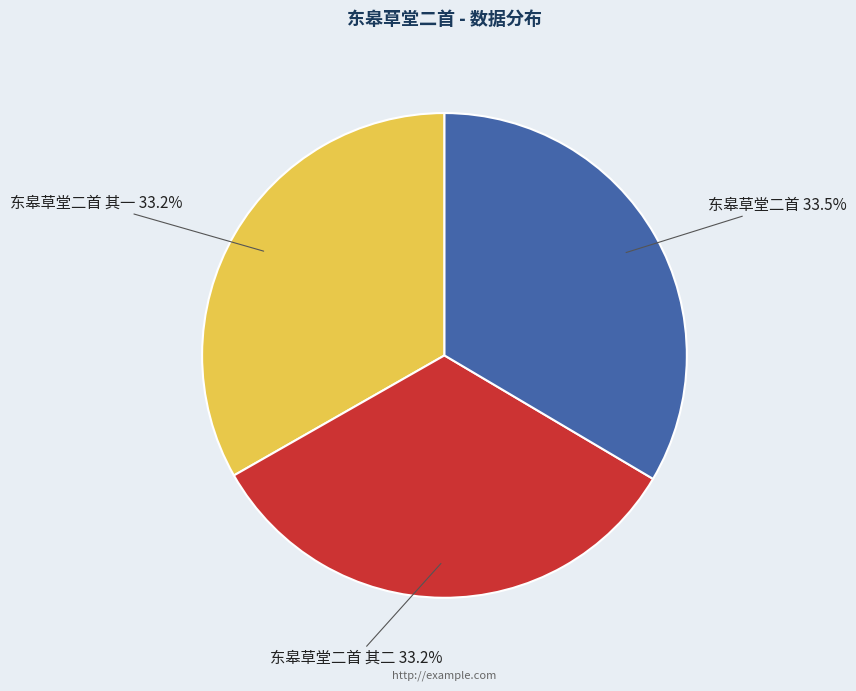

Combined, do 东皋草堂二首 其一 and 东皋草堂二首 其二 account for over 50%?

Yes